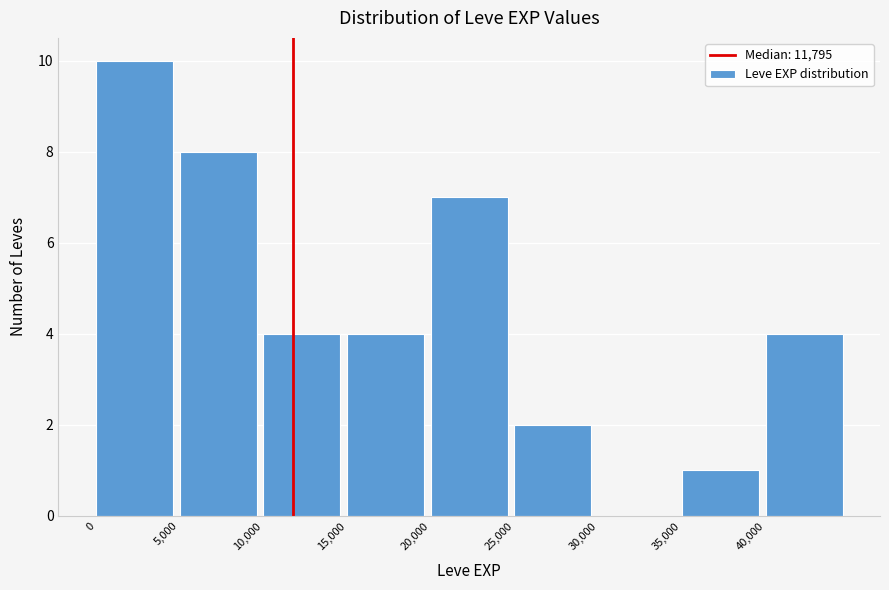

Over which range of the x-axis is the bar tallest?

0 to 5000